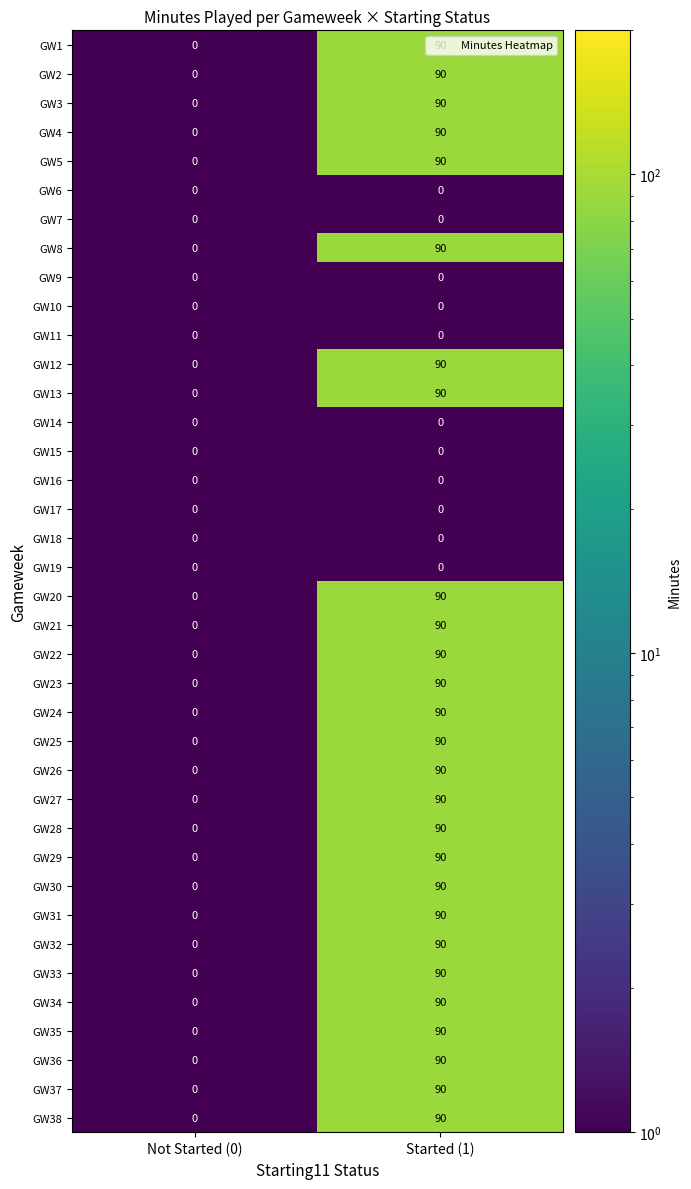

At which category is the sum across all series the highest?

Started (1)